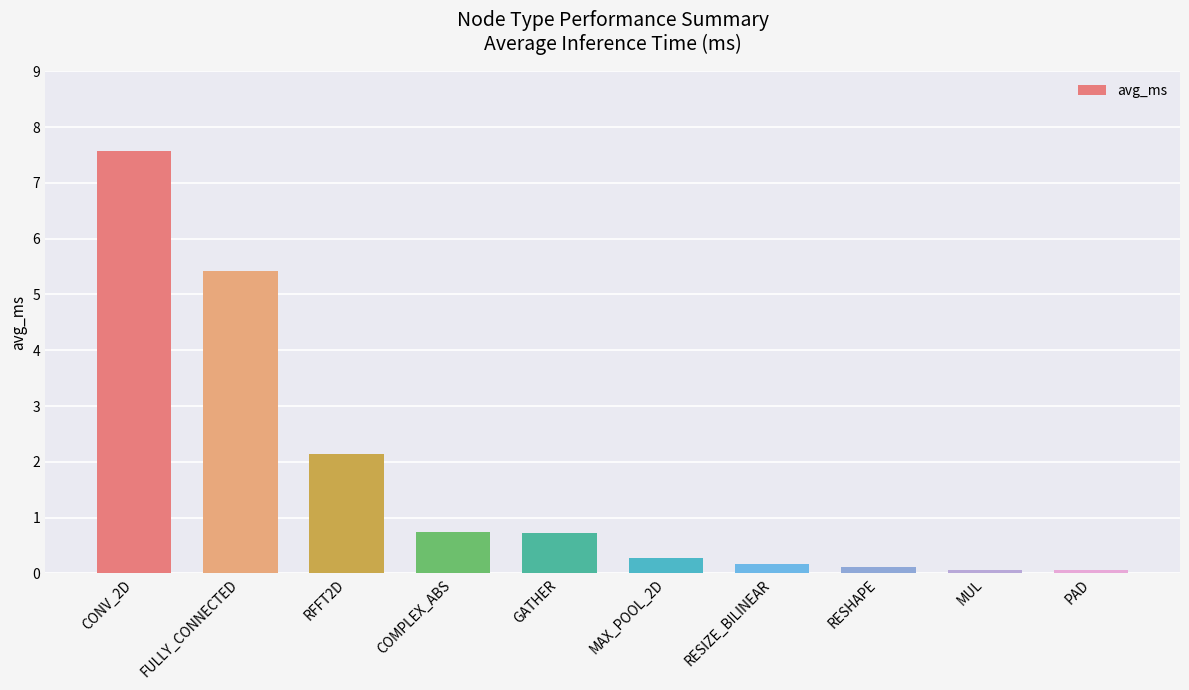

How many data points does each series have?

10